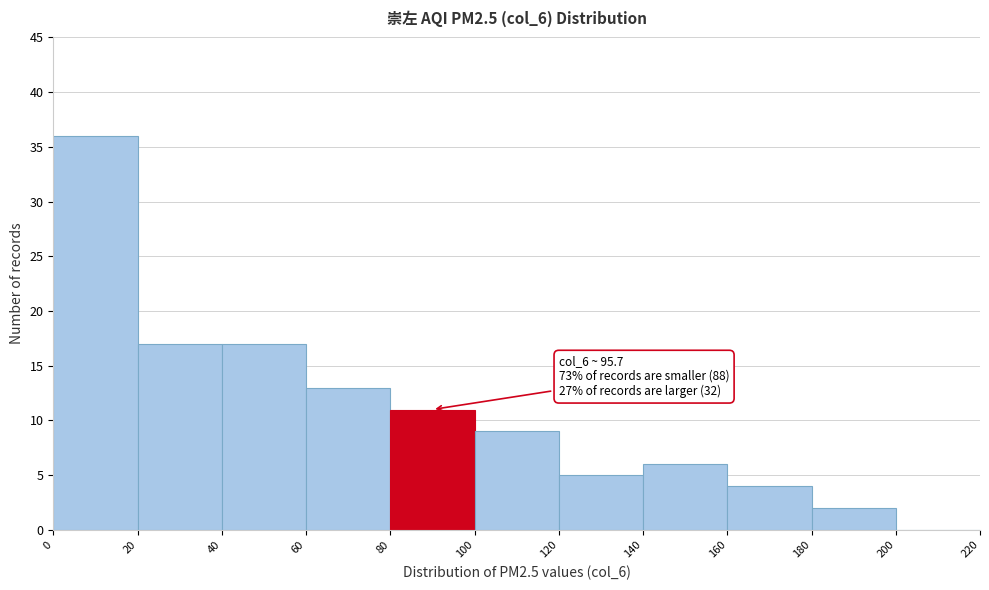

Which range on the x-axis has the tallest bar?

0 to 20